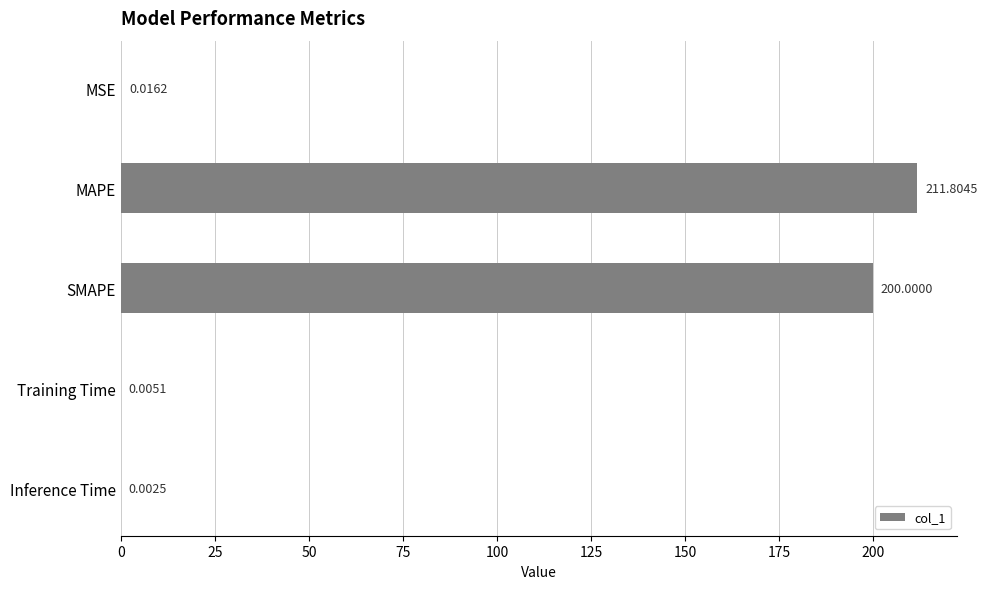

At which category does the chart reach its peak across all series?

MAPE